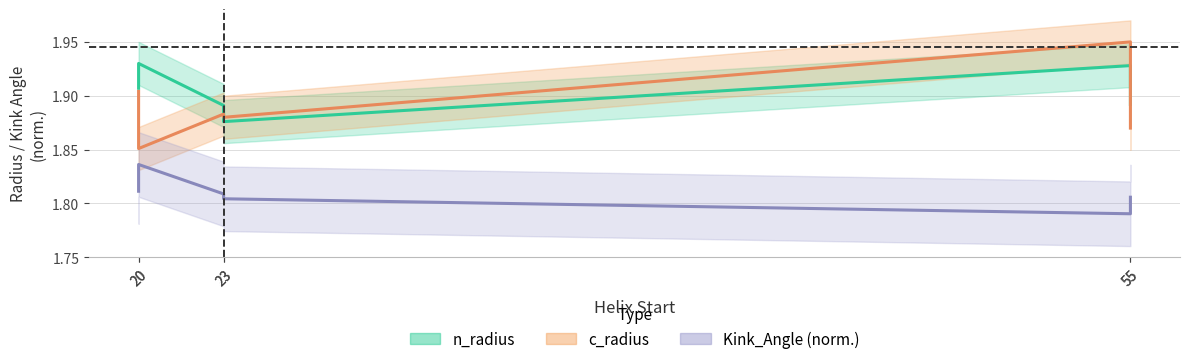

In c_radius, how many points are lower than both neighbors (excluding endpoints)?

2